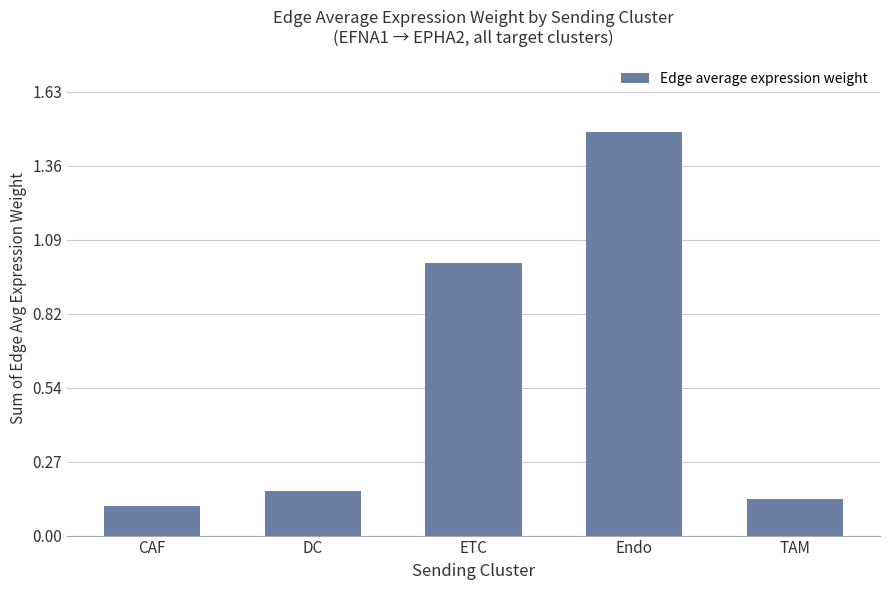

List the labels in order of value, smallest first.

CAF, TAM, DC, ETC, Endo